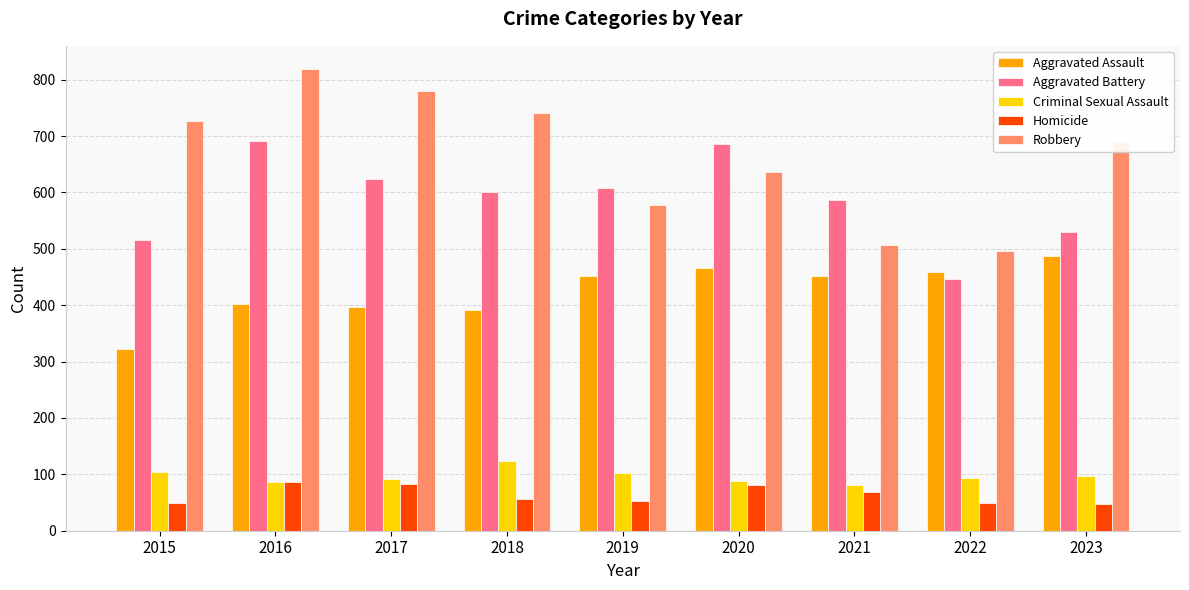

Which series has the widest spread of values?

Robbery